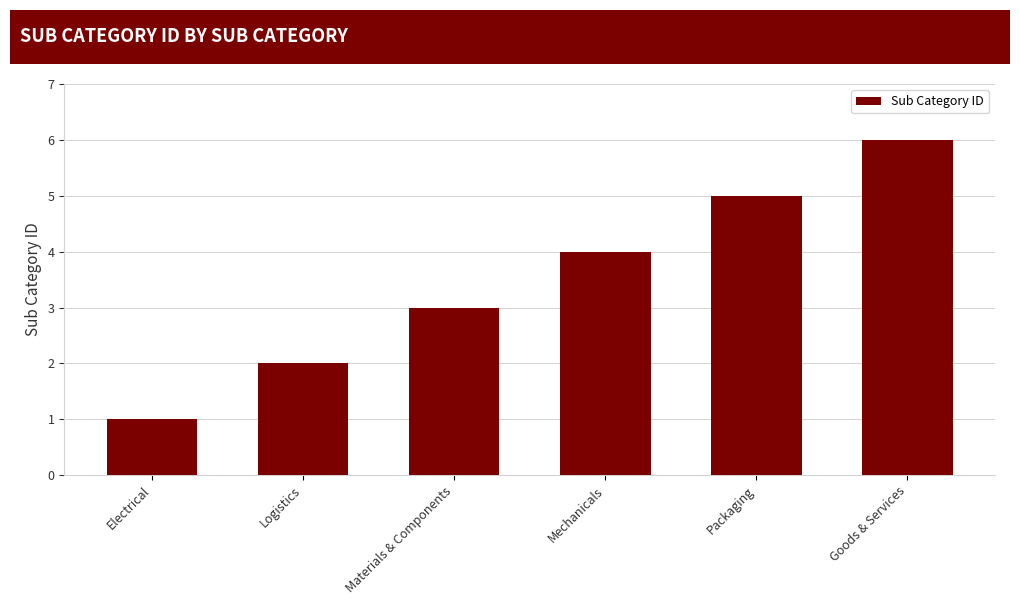

Reading left to right, extract all data points from this chart.

1	2	3	4	5	6